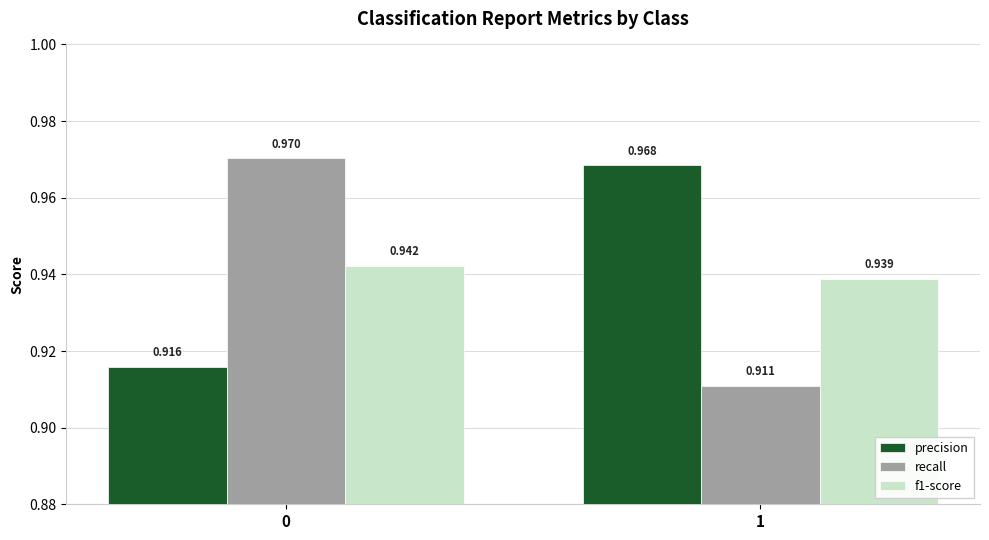

Is the value of recall at 1 greater than the value of f1-score at 0?

No